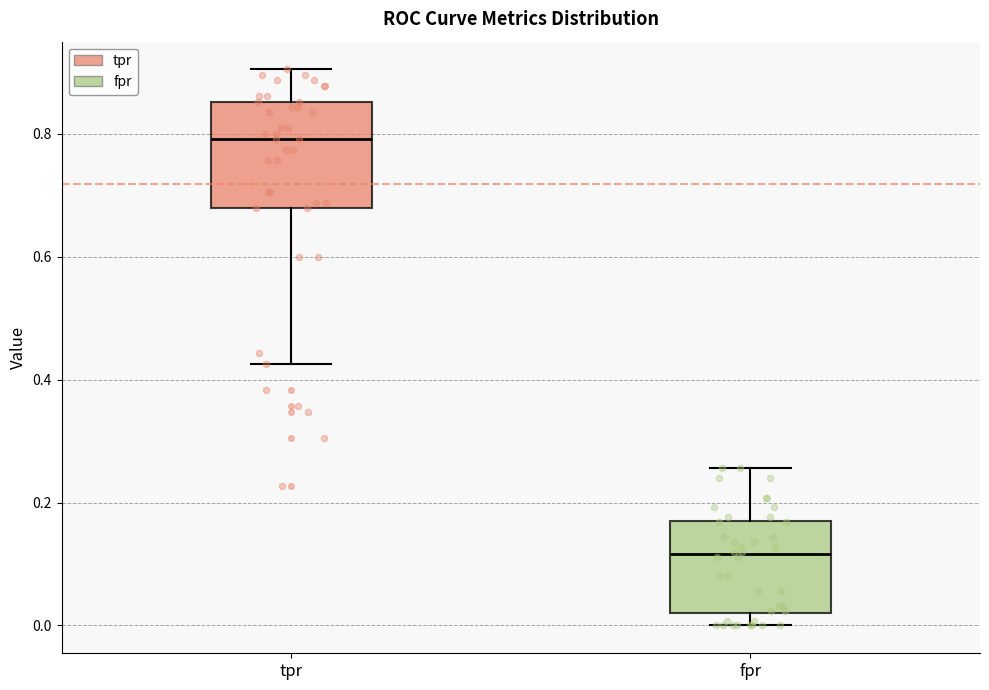

Reading left to right, read every box against the y-axis: the position of its median line, the range the box covers, and the ends of its whiskers. The values are not printed on the chart, so give them approximately, as read against the axis.

tpr: median 0.80, box 0.68 to 0.86, whiskers 0.42 to 0.90
fpr: median 0.12, box 0.02 to 0.18, whiskers 0.00 to 0.26